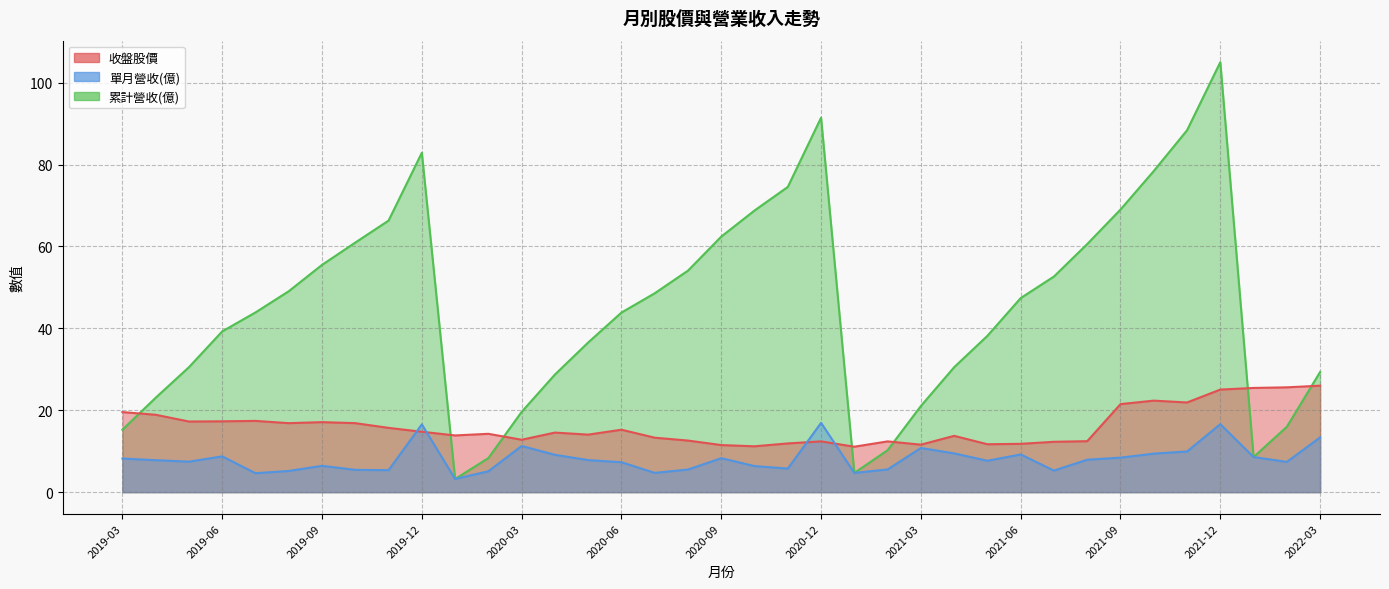

The 收盤 series shows 11.6 at 2021-03. True or false?

True